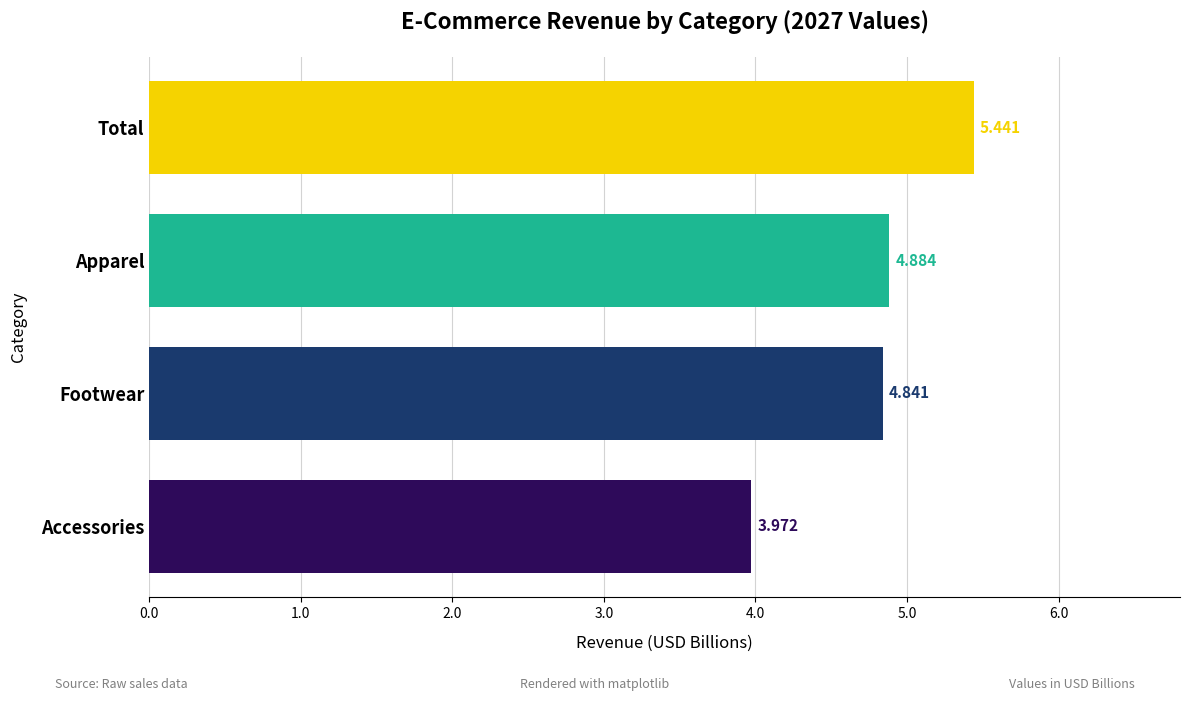

Where is the data nearest to the value 4?

Accessories